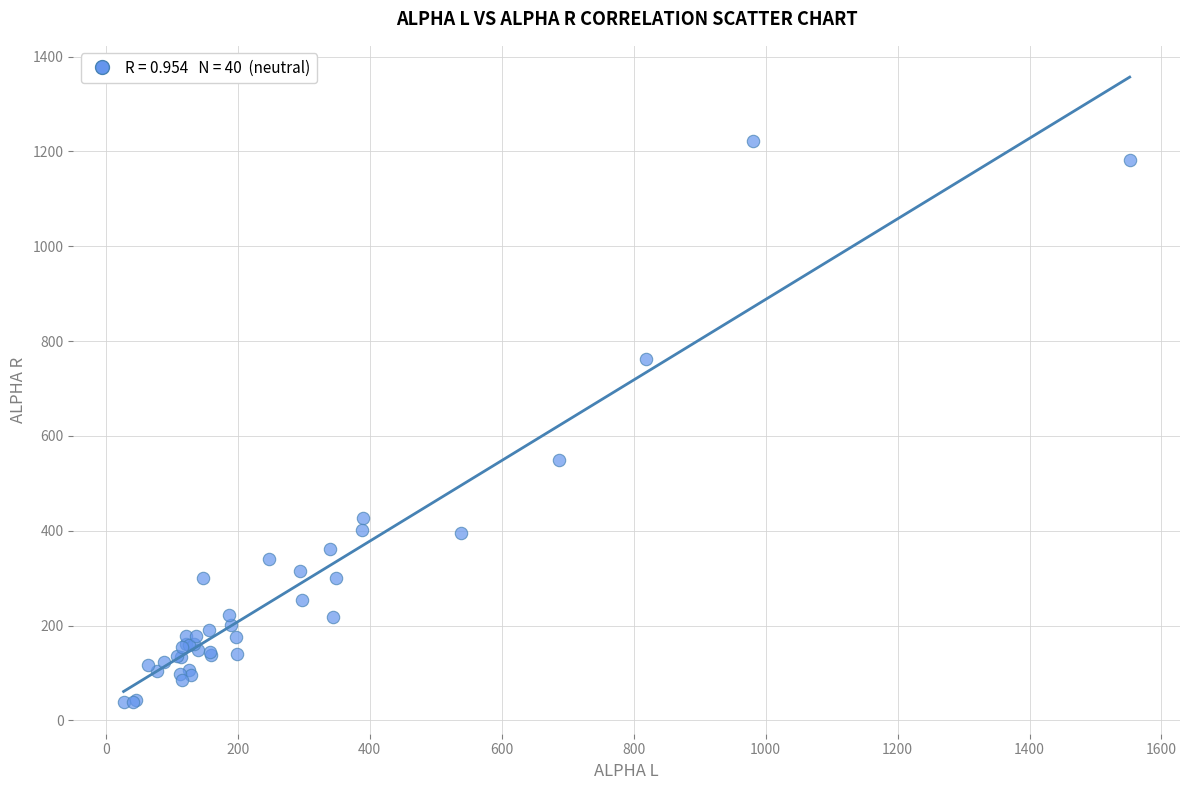

What Y value in the scatter plot is closest to 629?

549.5